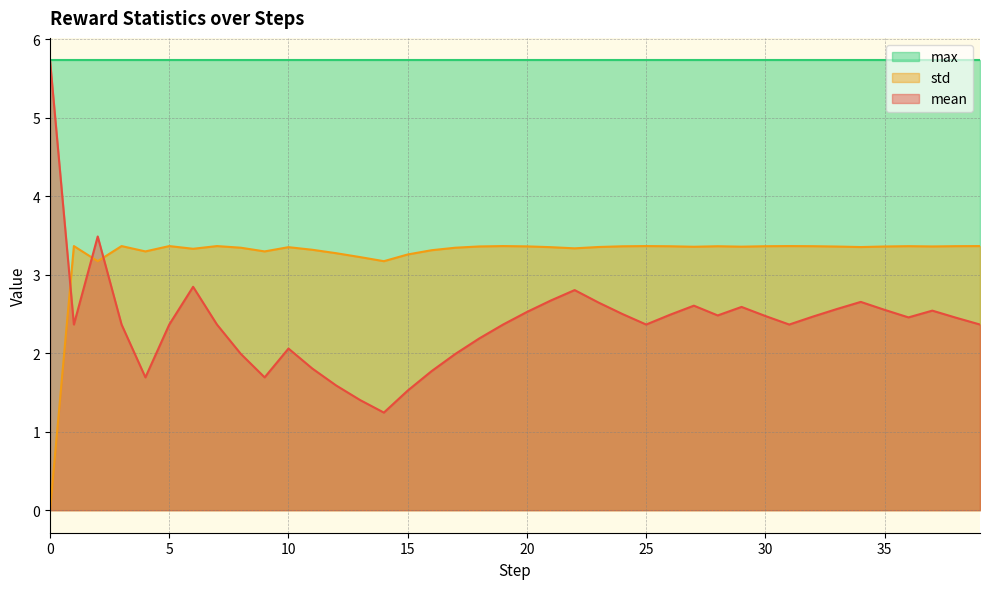

What are all the series names shown in the legend?

max, std, mean